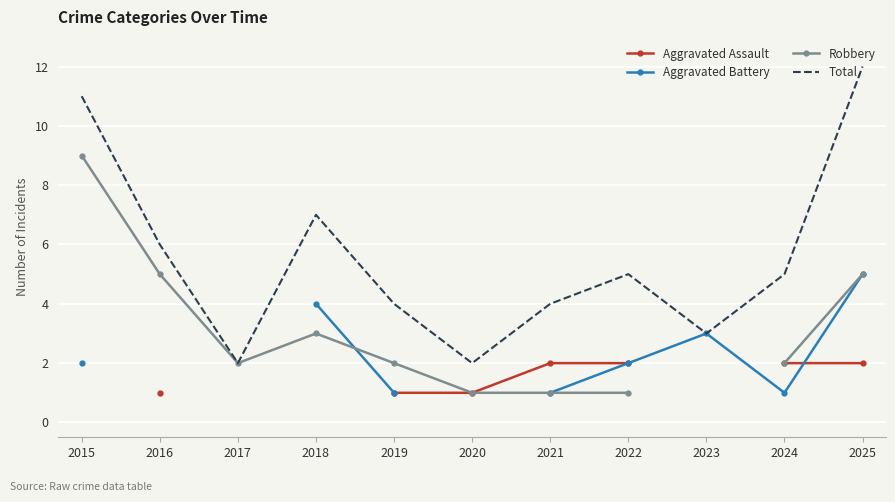

Is the value of Total at 2018 greater than the value of Robbery at 2015?

No